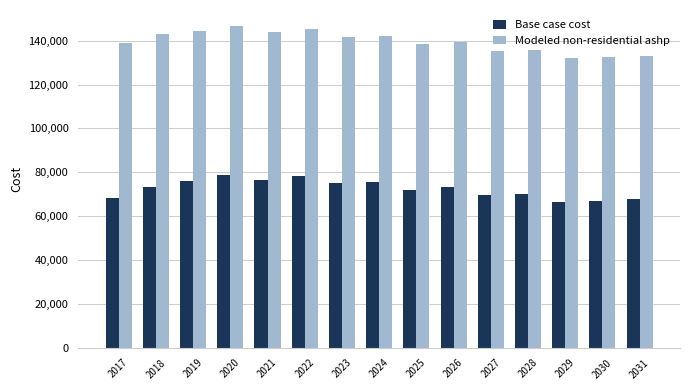

Is it true that Base case cost equals 31077.1 at 2020?

False